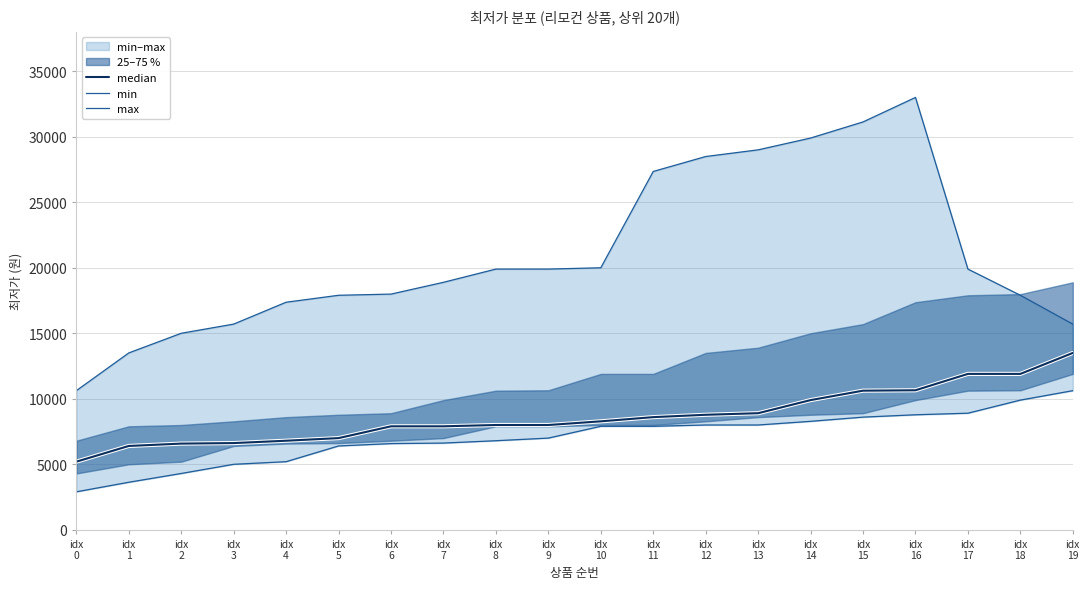

True or false: median and max intersect in this chart.

False